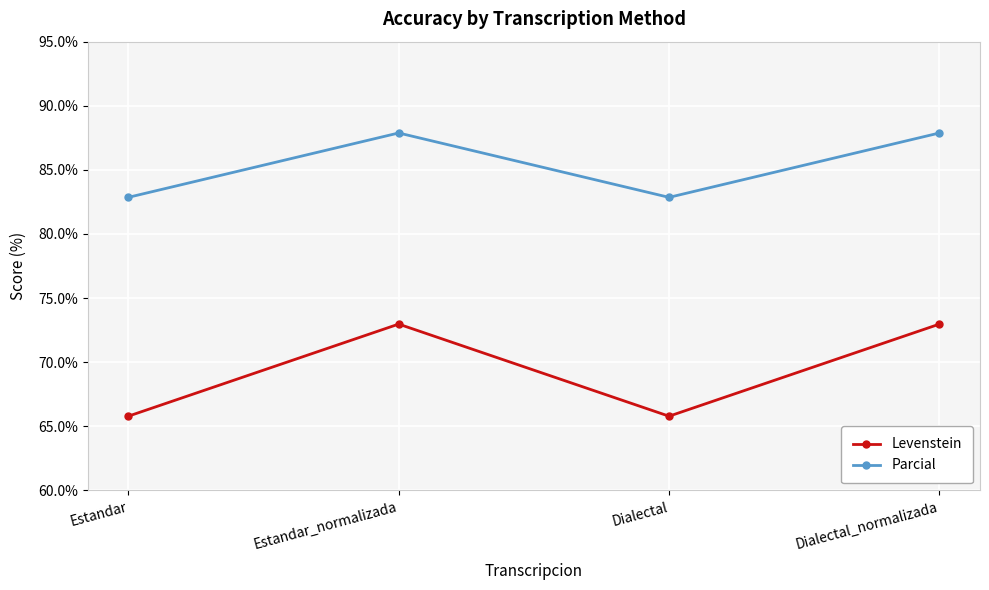

Does the chart have visible grid lines?

Yes